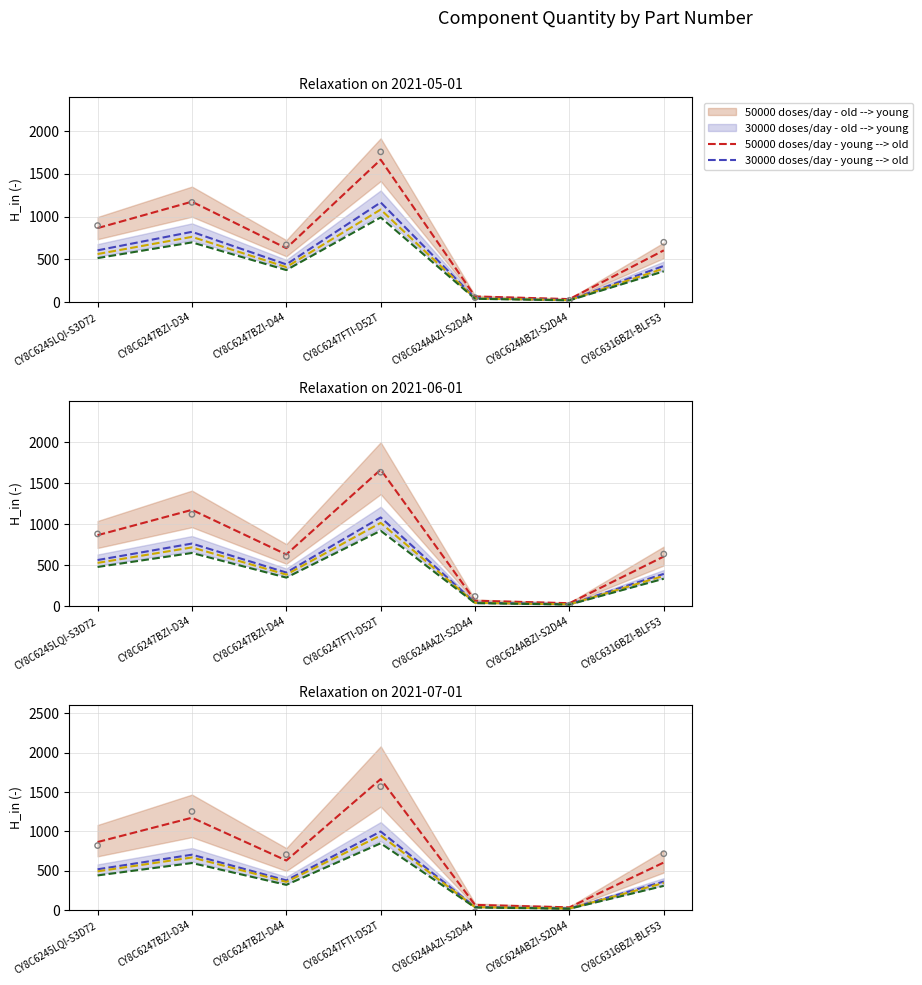

At which category is the sum across all series the highest?

CY8C6247FTI-D52T